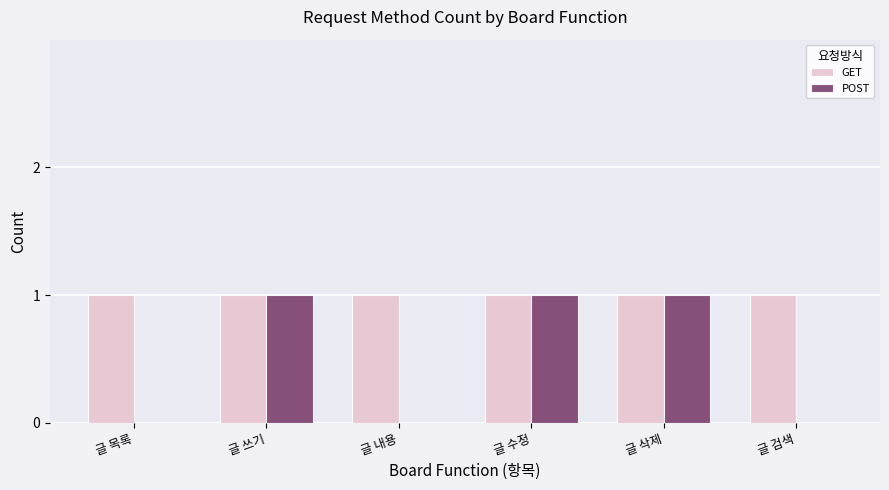

Reading left to right, what are all the values shown in this chart?

GET: 1	1	1	1	1	1
POST: 0	1	0	1	1	0